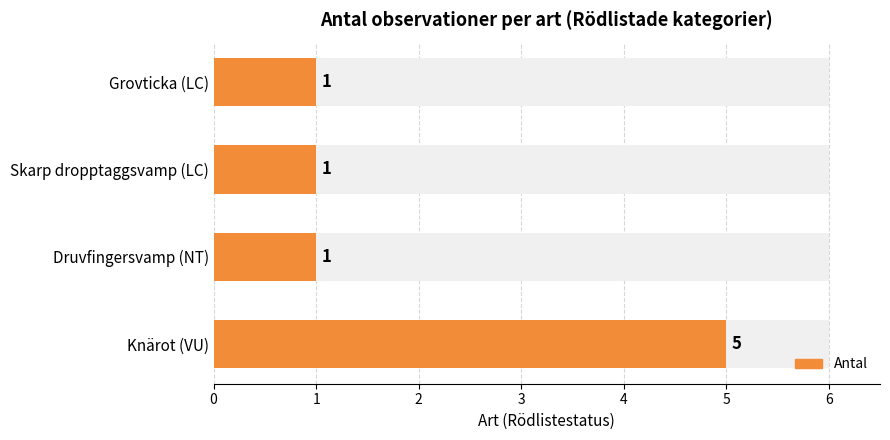

Reading left to right, transcribe all the data shown in this chart.

5	1	1	1